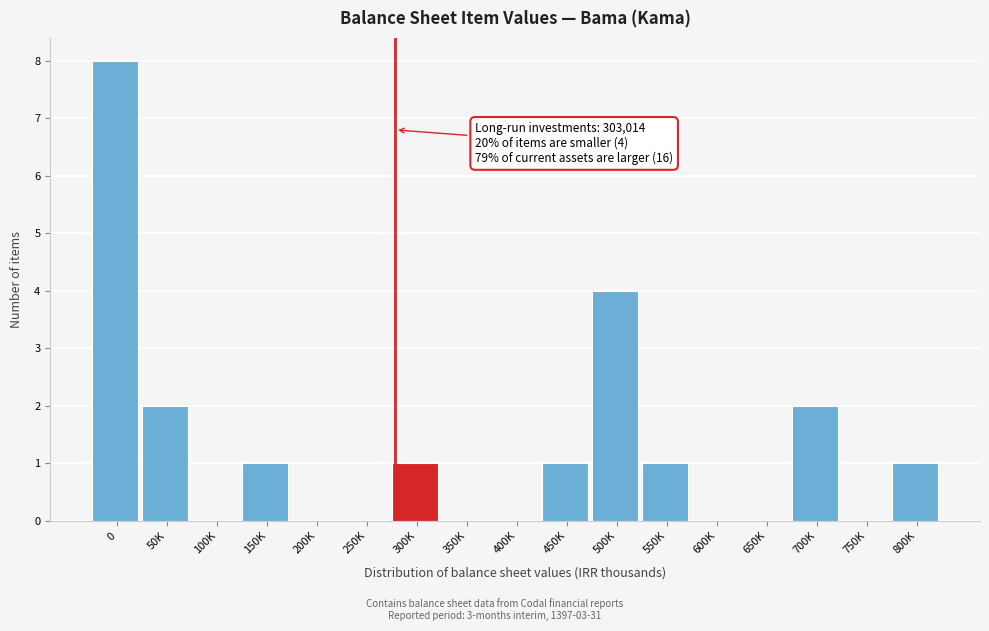

Reading right to left, what are all the values shown in this chart?

800K=1	750K=0	700K=2	650K=0	600K=0	550K=1	500K=4	450K=1	400K=0	350K=0	300K=1	250K=0	200K=0	150K=1	100K=0	50K=2	0=8